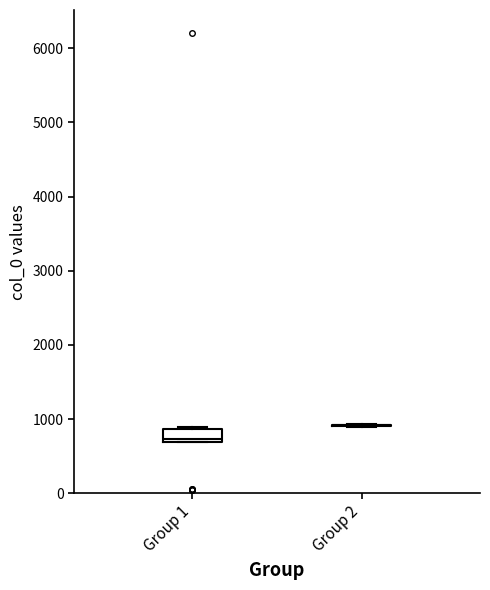

Reading left to right, read every box against the y-axis: the position of its median line, the range the box covers, and the ends of its whiskers. The values are not printed on the chart, so give them approximately, as read against the axis.

Group 1: median 700 (just above the box's lower edge), box 700 to 900, whiskers 700 to 900
Group 2: box collapsed to a line at 900, whiskers 900 to 900